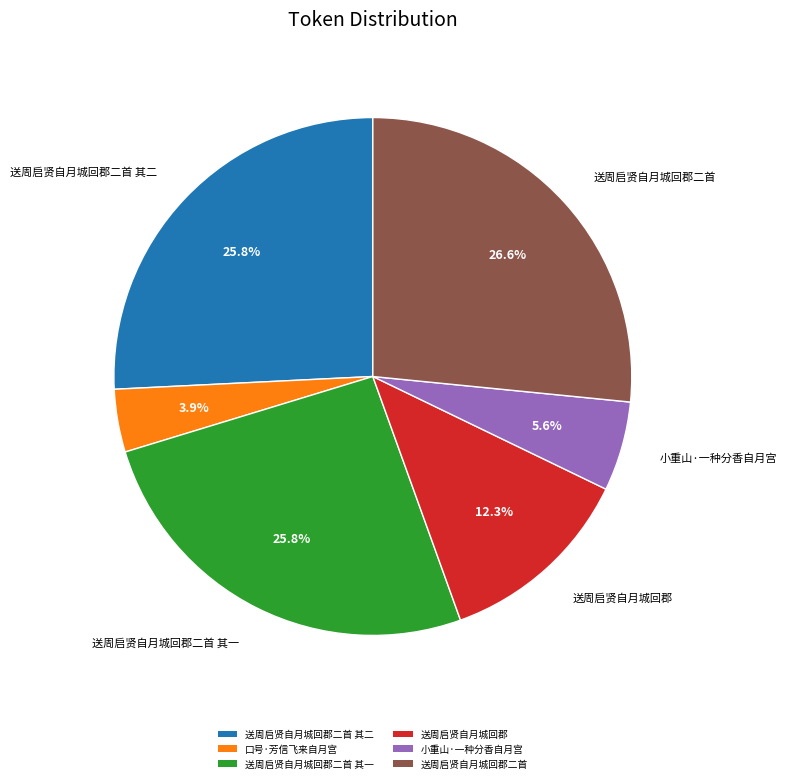

How many slices are in this pie chart?

6